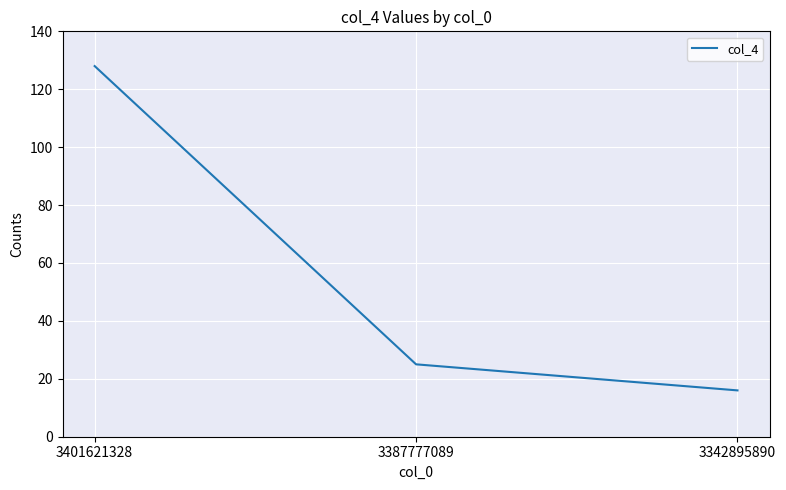

The value at 3387777089 is 25. True or false?

True